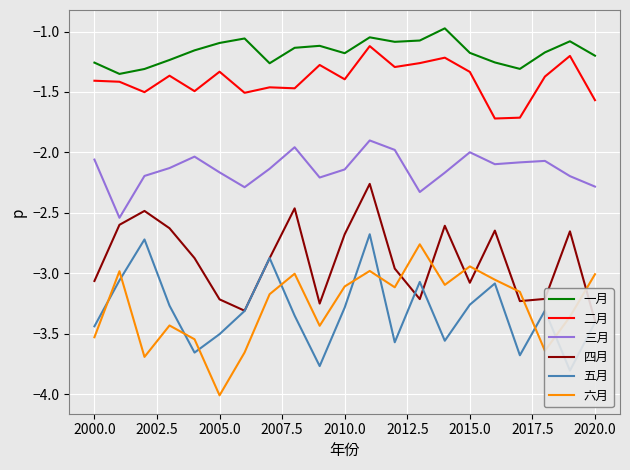

True or false: 二月 has a value of -2.2 at 2015.0.

False